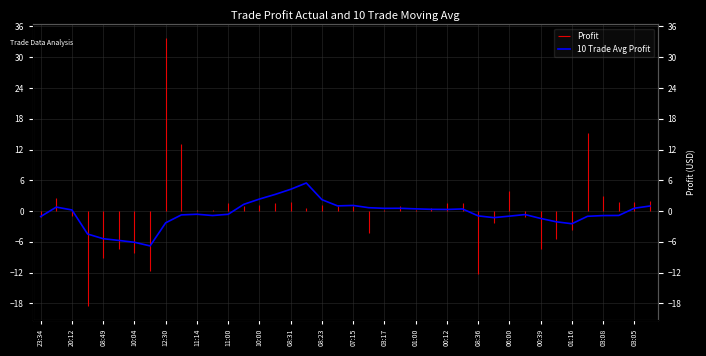

Reading right to left, extract all data points from this chart.

1.0	0.6	-0.8	-0.9	-1.0	-2.5	-2.1	-1.4	-0.7	-1.0	-1.3	-0.9	0.4	0.3	0.3	0.4	0.6	0.5	0.7	1.1	1.0	2.2	5.5	4.3	3.2	2.4	1.3	-0.6	-0.9	-0.6	-0.7	-2.3	-6.8	-6.1	-5.7	-5.4	-4.5	0.2	0.8	-1.1